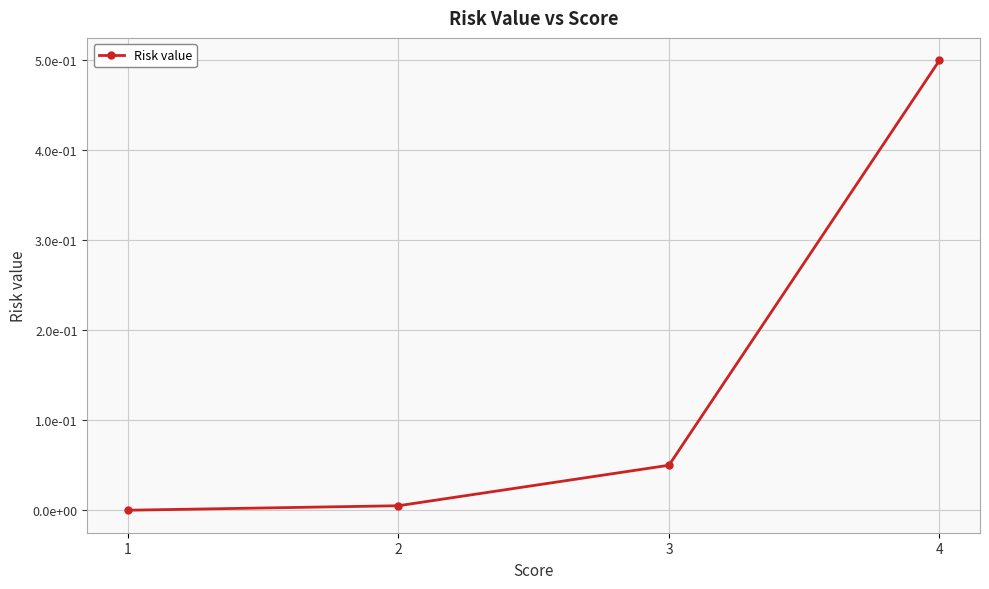

Does the chart have visible grid lines?

Yes